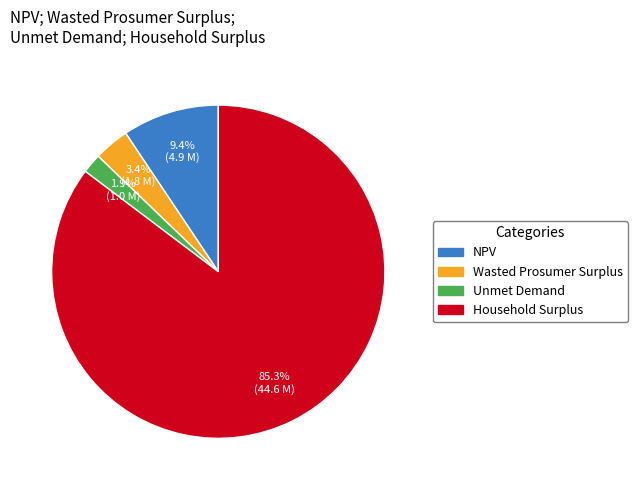

What percentage do Household Surplus and NPV together represent?

94.7%